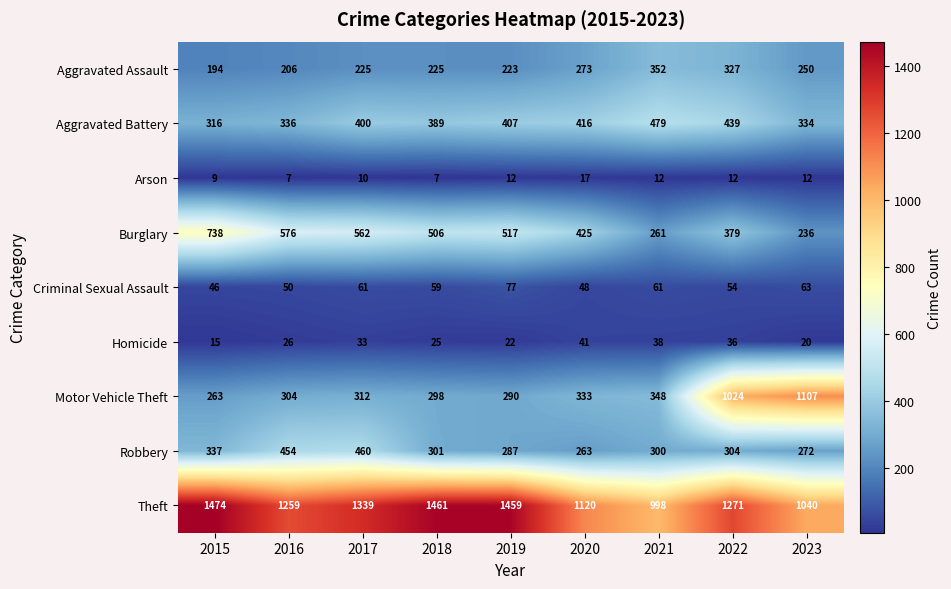

What is the approximate value of Criminal Sexual Assault at 2015, to the nearest 5?

45